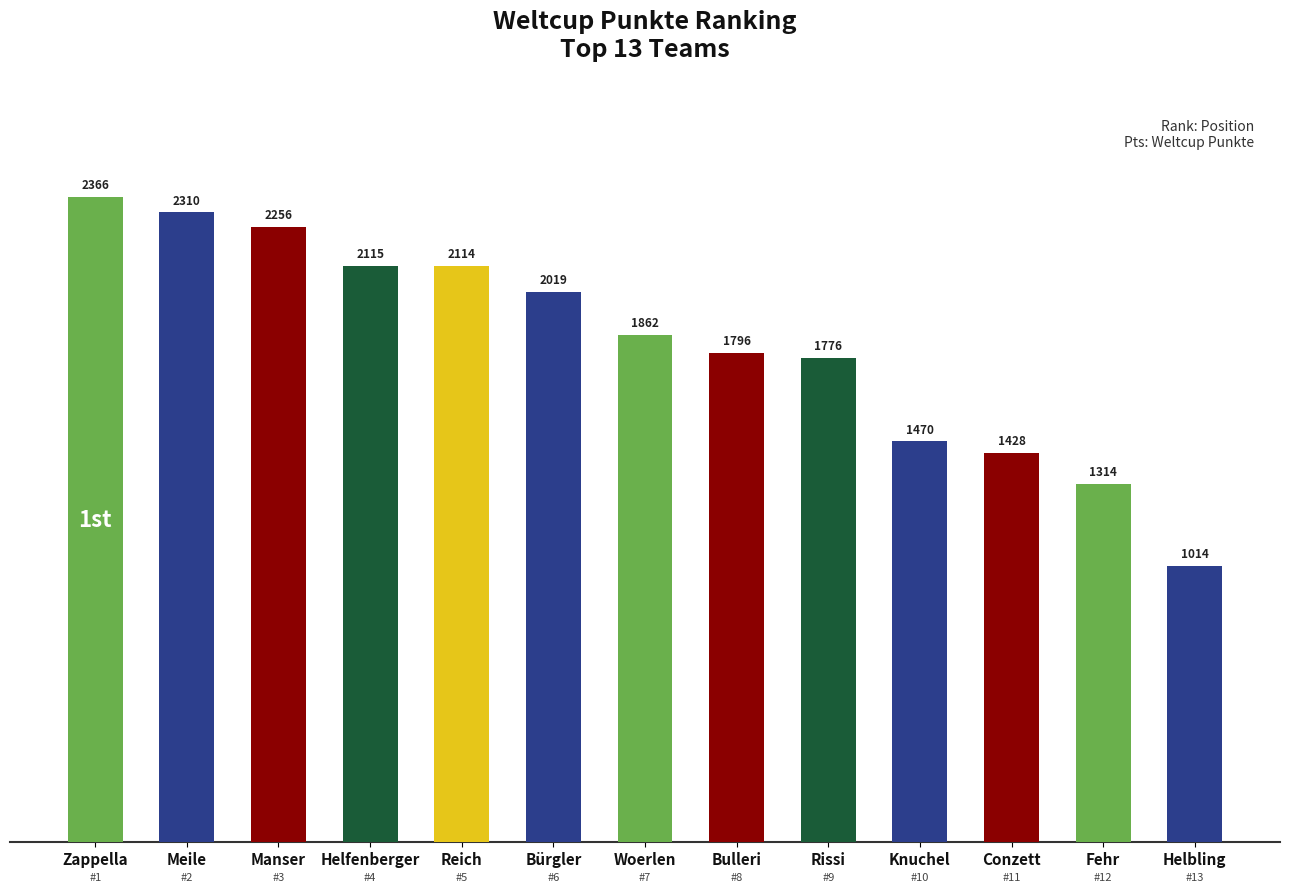

Reading left to right, what are all the values shown in this chart?

2366	2310	2256	2115	2114	2019	1862	1796	1776	1470	1428	1314	1014